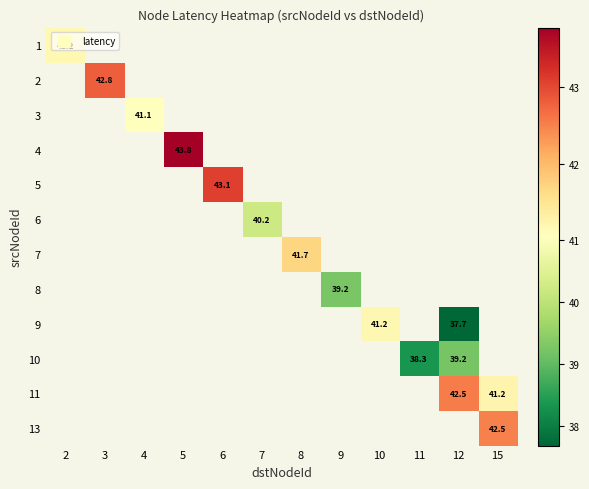

Is the value of row_2 at 4 greater than the value of row_10 at 3?

No